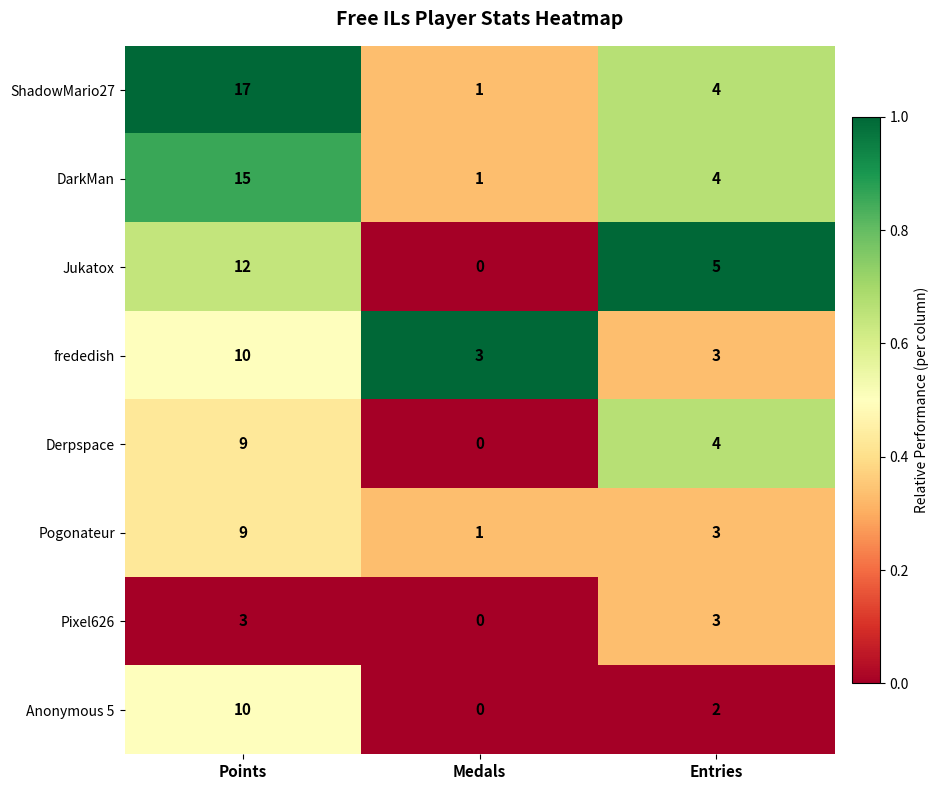

At which category is the sum across all series the highest?

Points